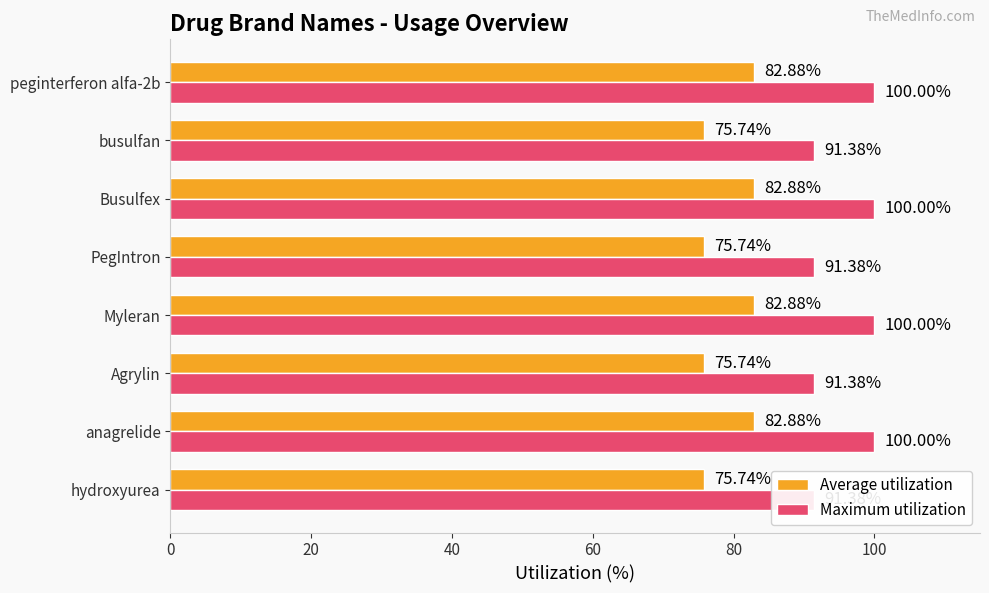

The Average utilization series shows 82.9 at peginterferon alfa-2b. True or false?

True